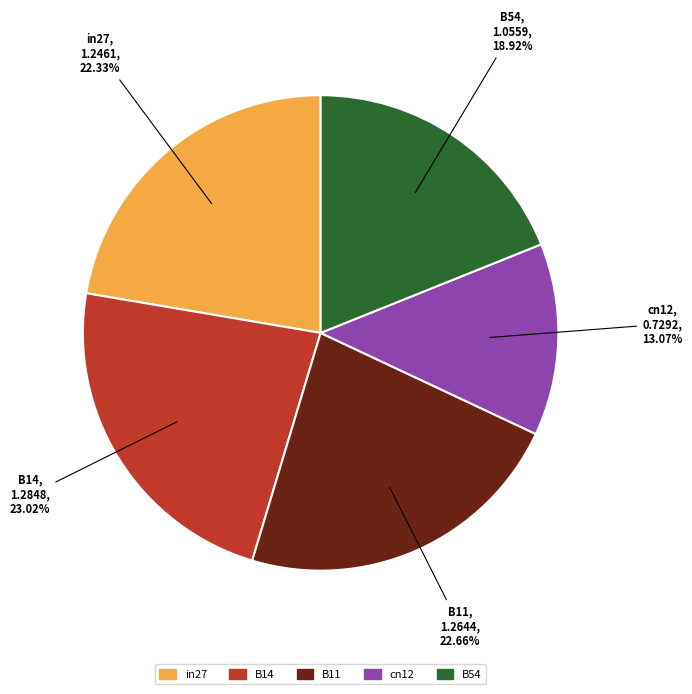

Combined, do B54 and in27 account for over 50%?

No